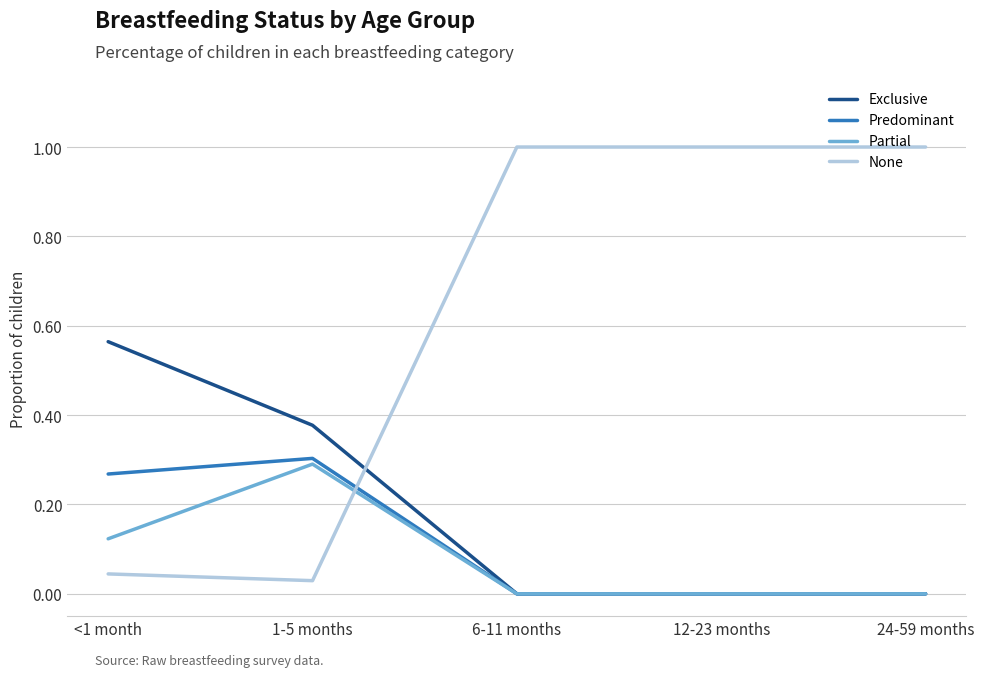

List the series in order of their peak value, lowest first.

Partial, Predominant, Exclusive, None